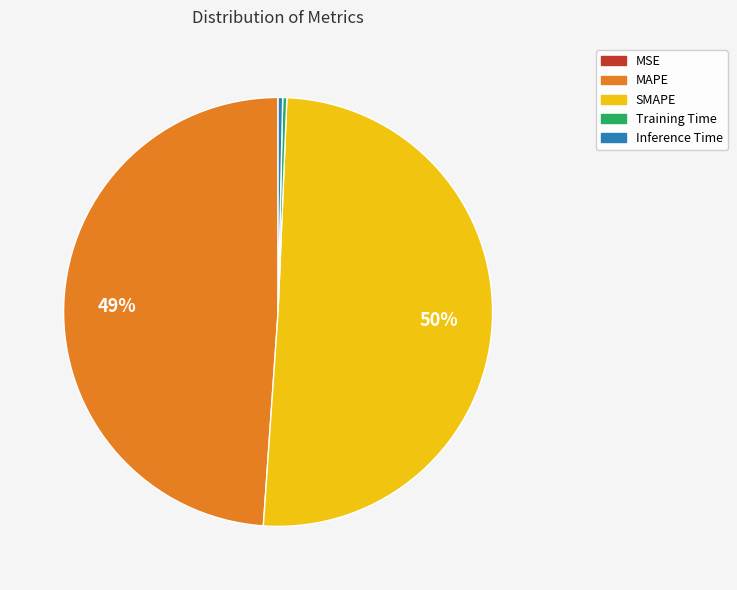

Is SMAPE the majority of the pie?

Yes